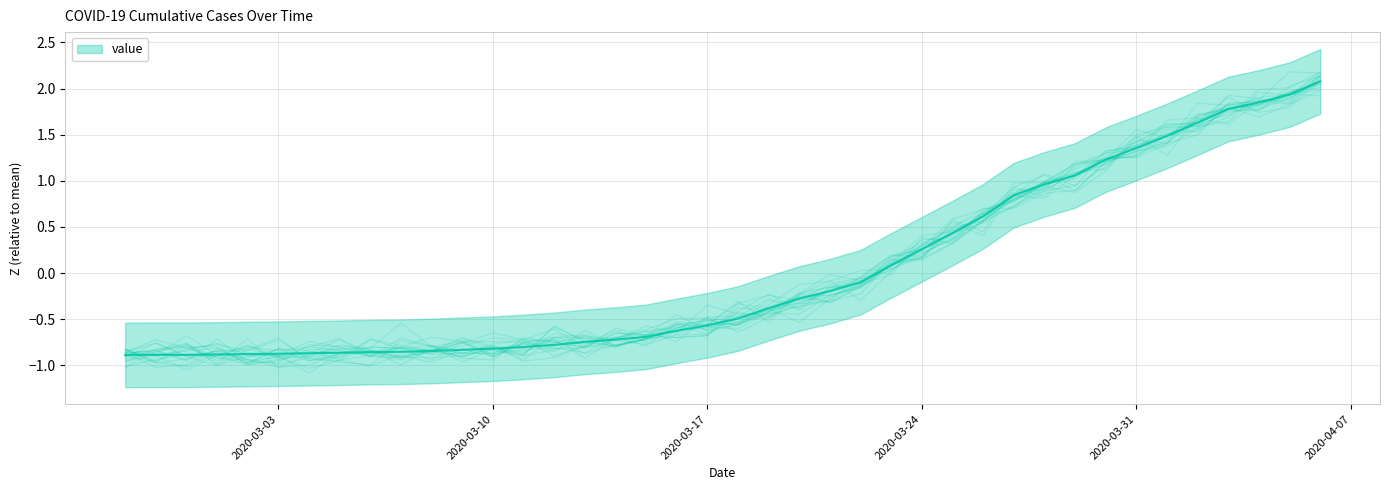

What is the label of the 8th point from the left?

2020-03-05